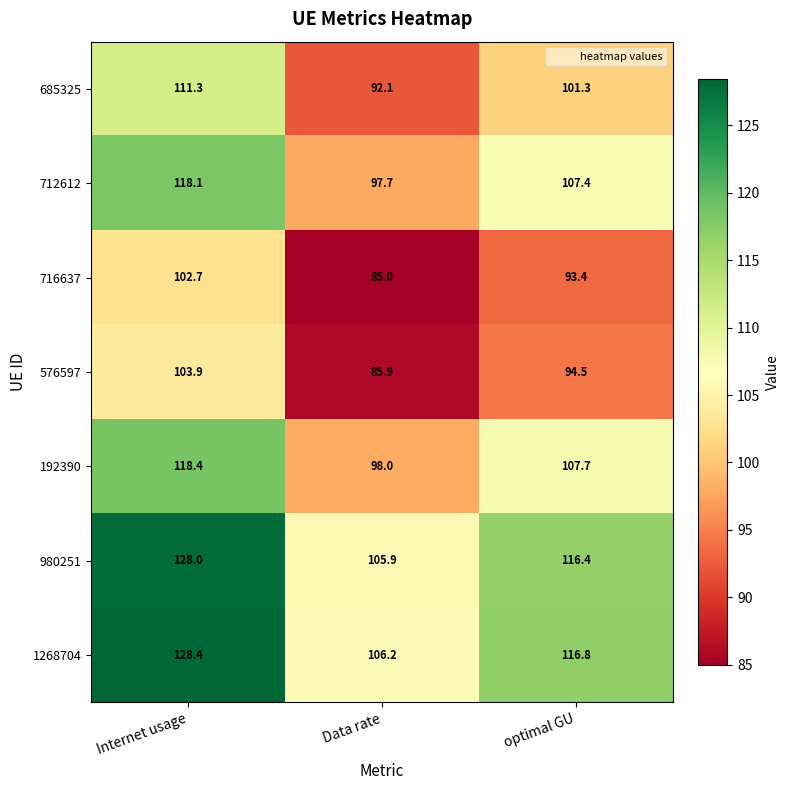

Rank the series by their maximum value, from highest to lowest.

1268704, 980251, 192390, 712612, 685325, 576597, 716637